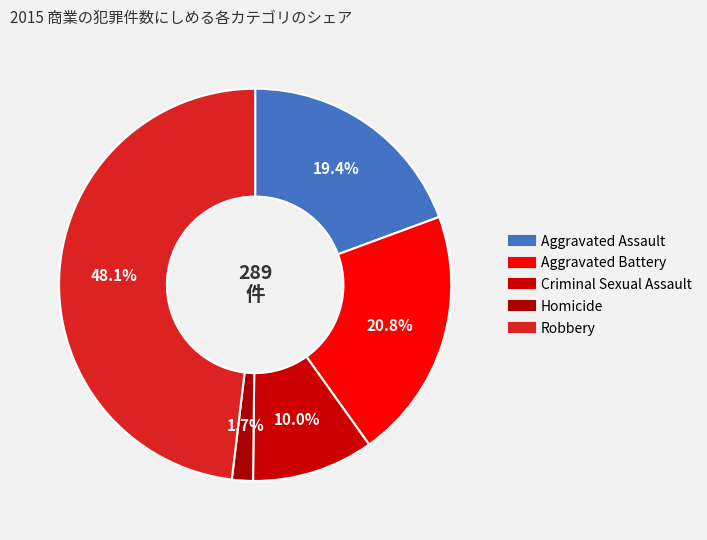

Is it true that Criminal Sexual Assault is 1% of the pie?

False